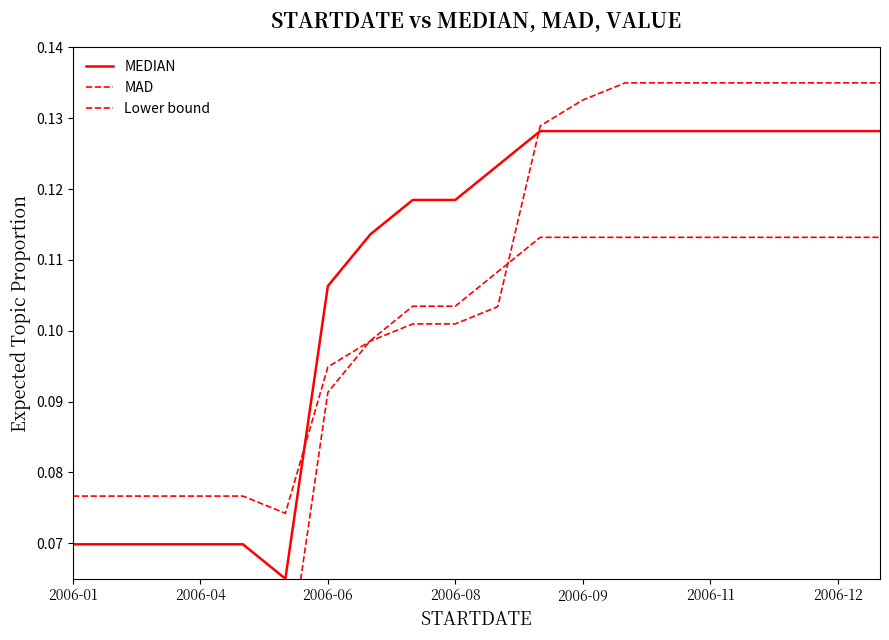

What is the label of the 12th point from the left?

11